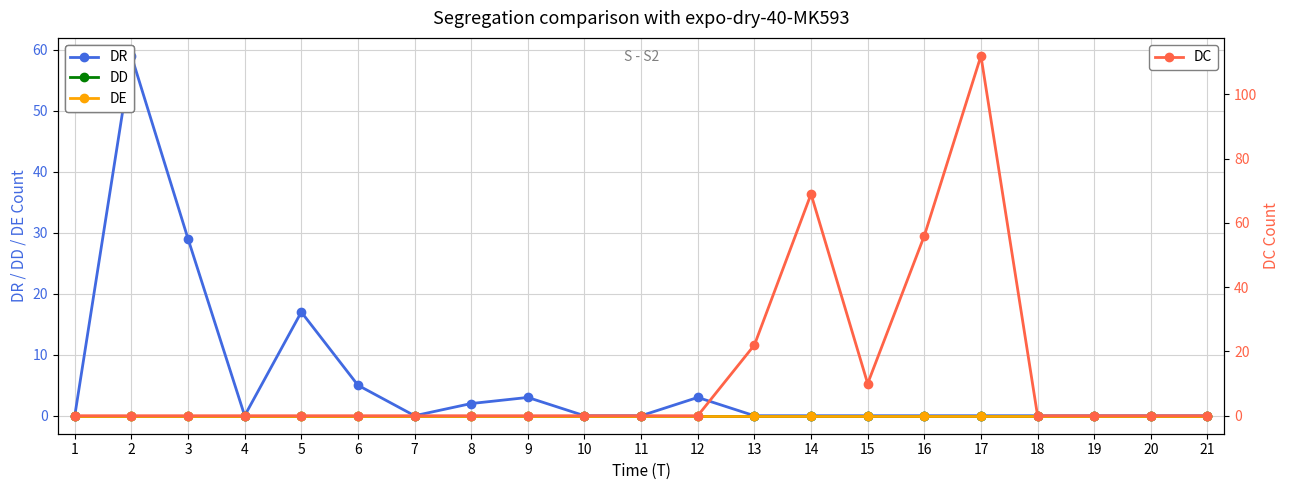

True or false: DD has more than 2 points higher than both neighbors.

False